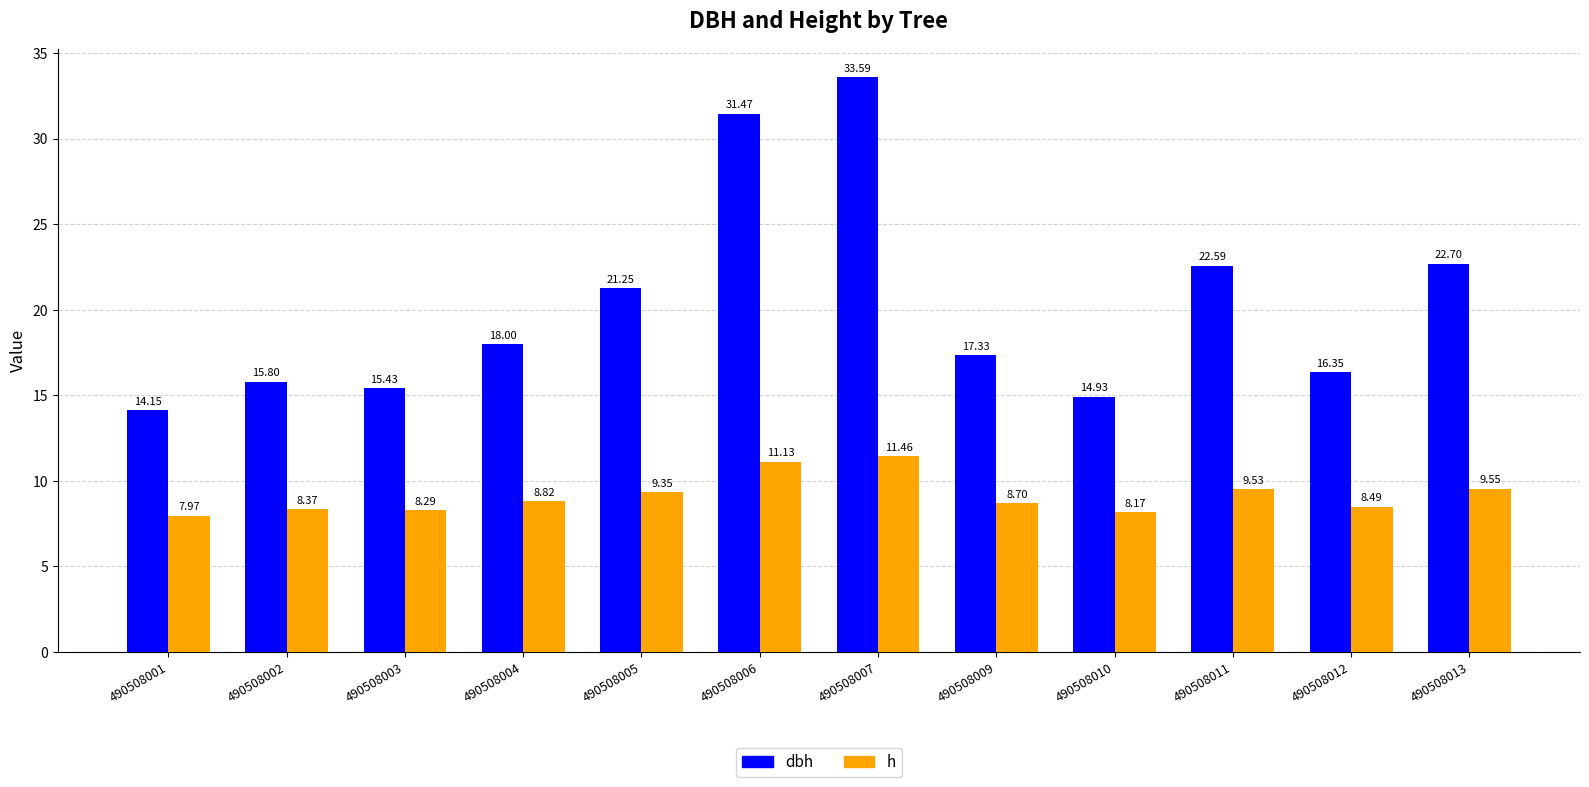

Between 490508001 and 490508003, which series saw the biggest shift?

dbh